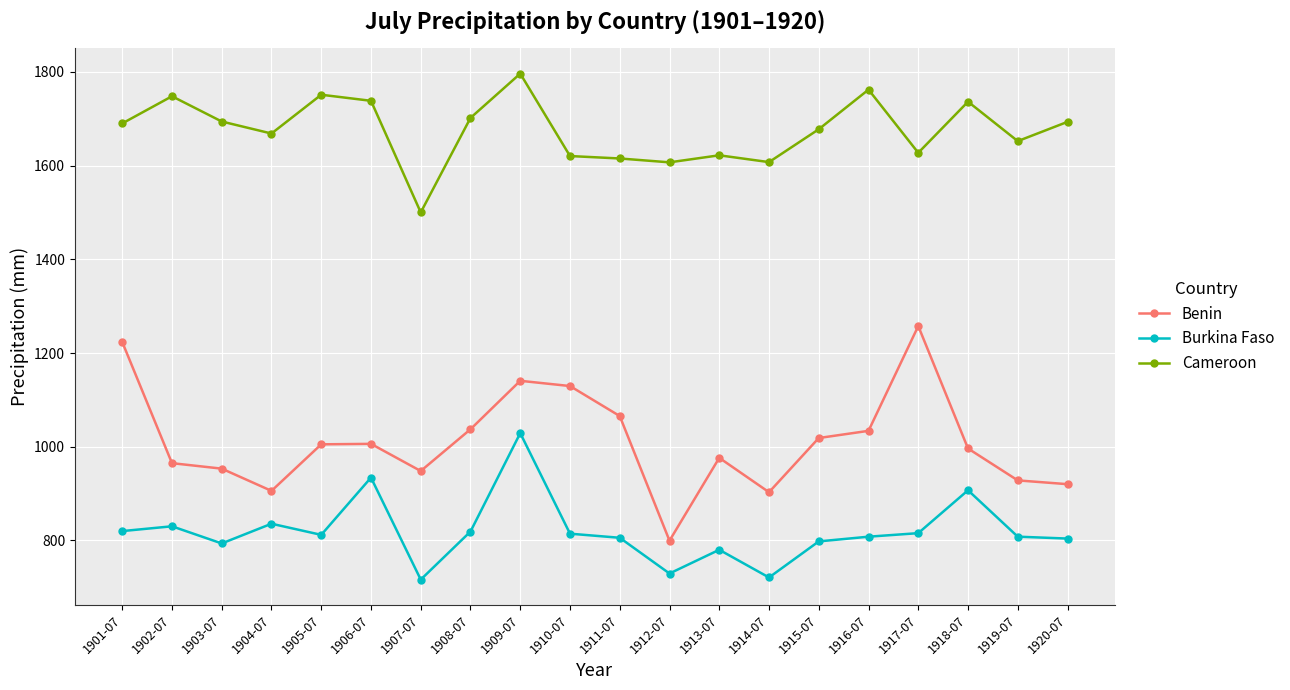

List the series in order of their peak value, highest first.

Cameroon, Benin, Burkina Faso